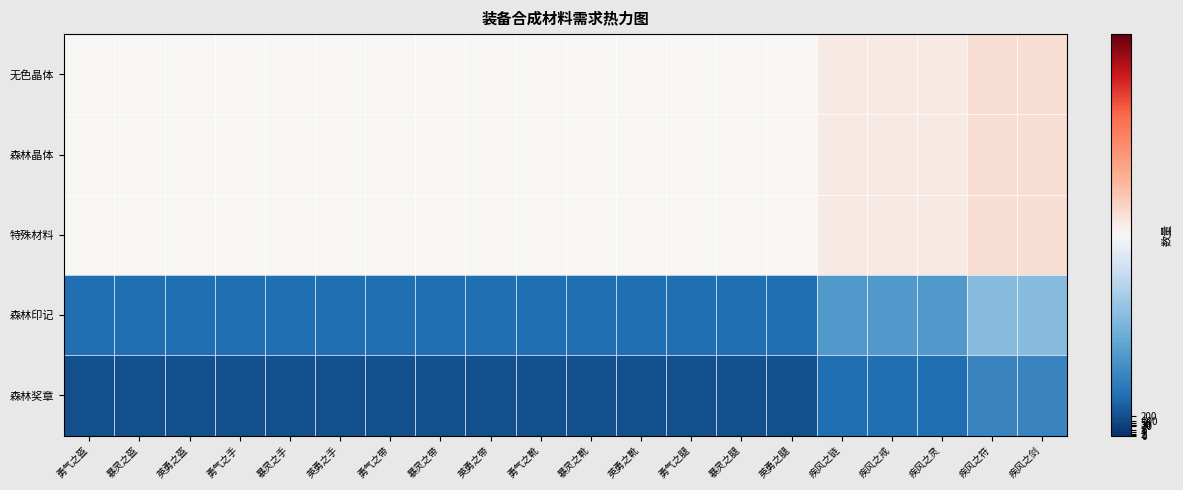

Between 暴灵之盔 and 疾风之链, which is larger?

疾风之链